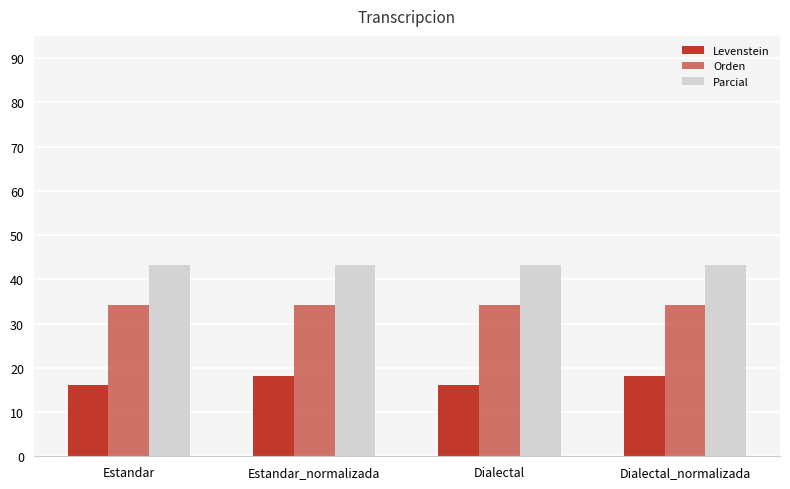

What is the sum of all Orden values?

136.6